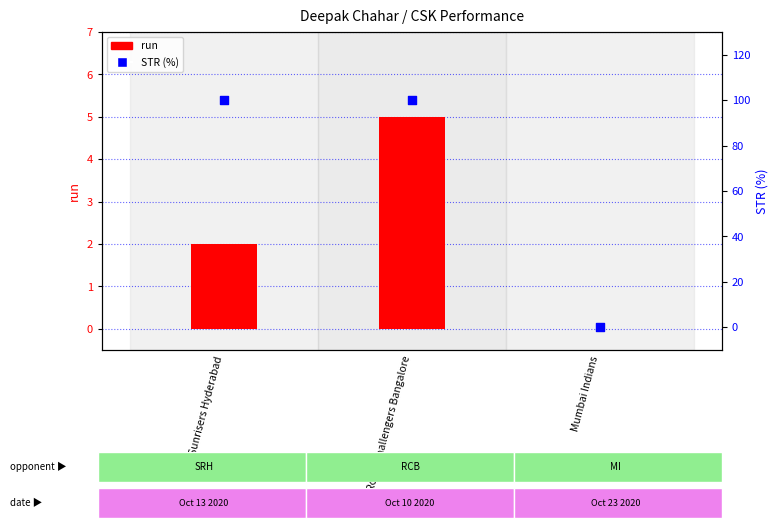

What are all the series names shown in the legend?

run, STR